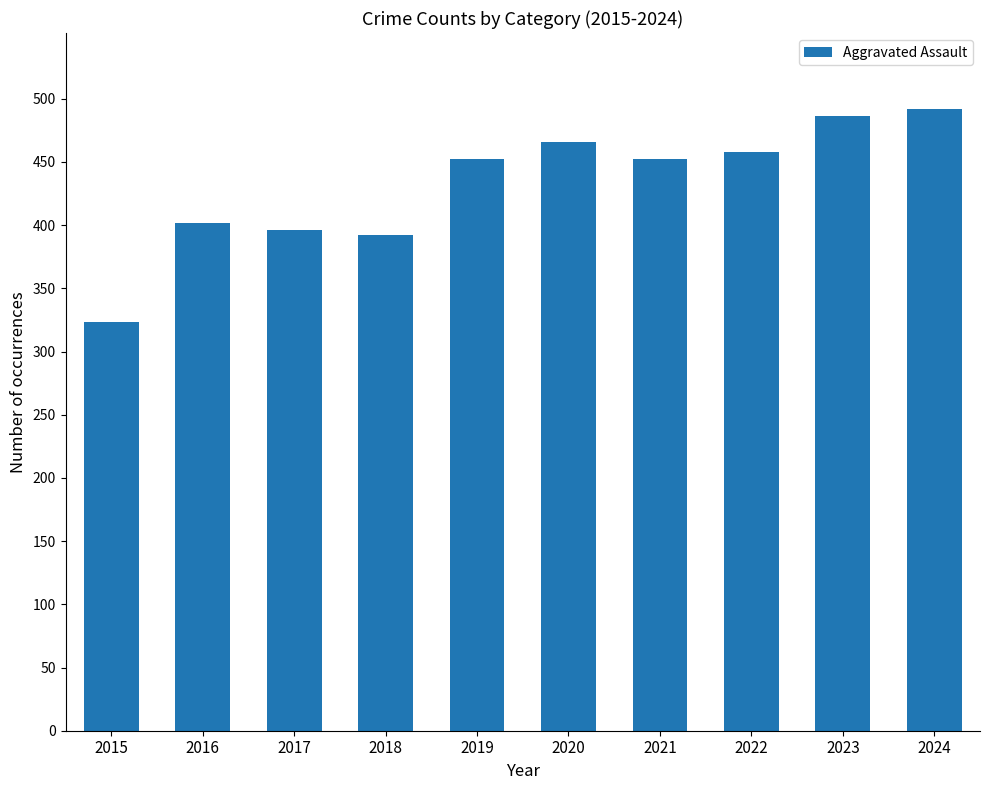

Reading left to right, transcribe all the data shown in this chart.

323	402	396	392	452	466	452	458	486	492